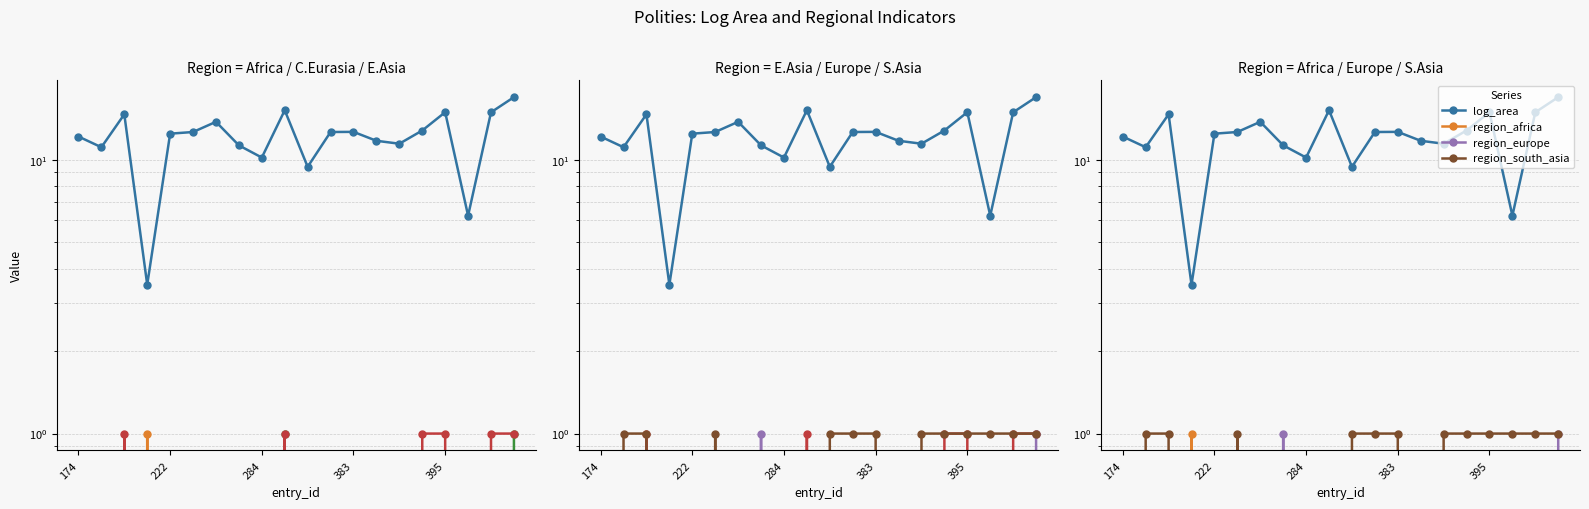

What is the total value across all series at 395?

16.9